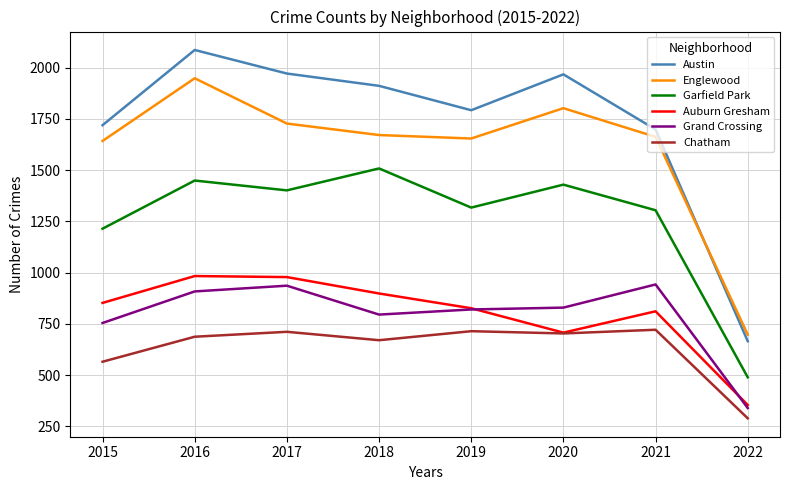

How many distinct data groups are displayed?

6